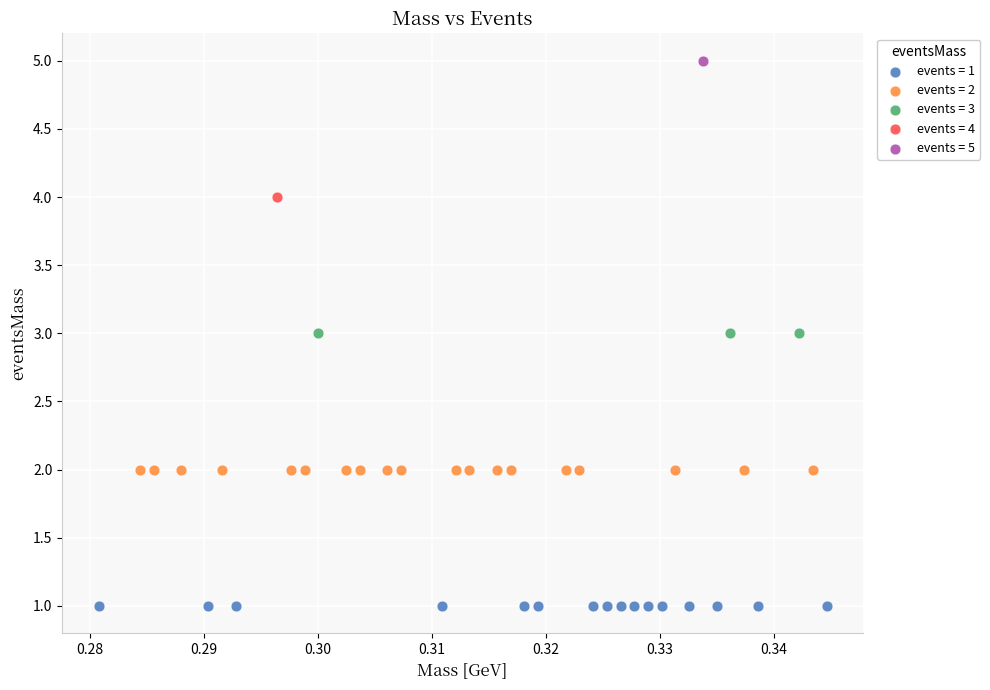

What are all the series names shown in the legend?

events = 1, events = 2, events = 3, events = 4, events = 5